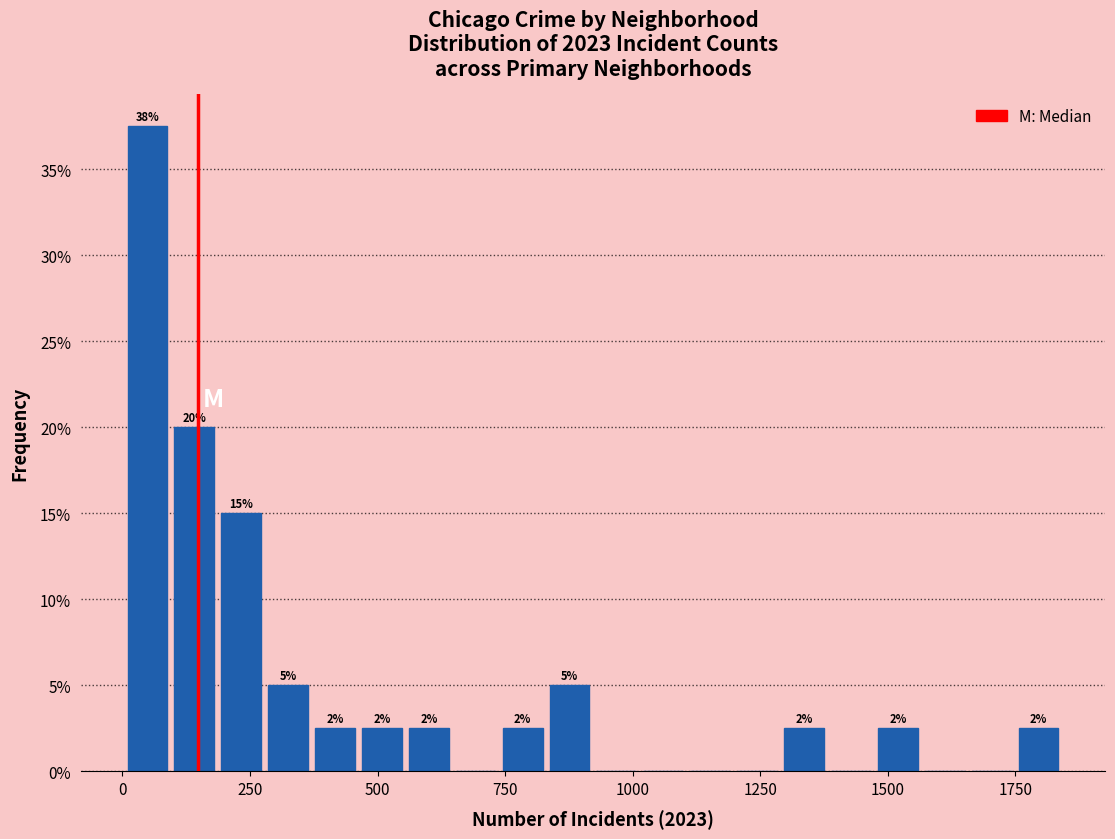

Around what value on the x-axis is the tallest bar? Give the approximate position of its centre, as read against the axis.

50